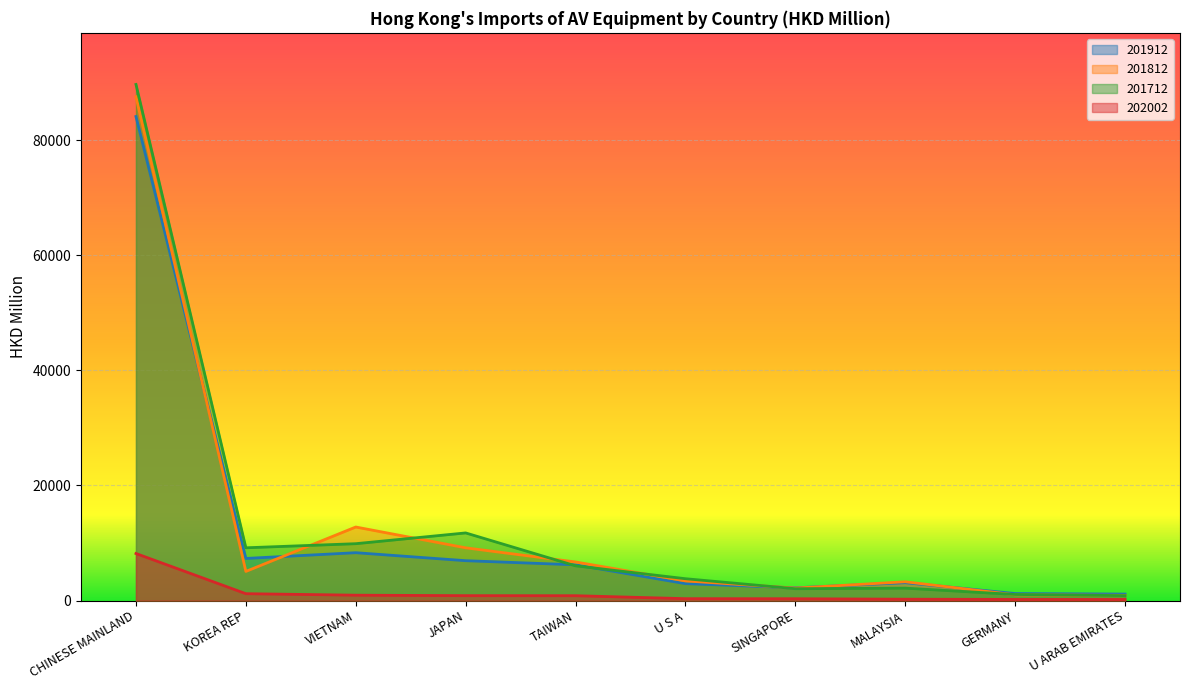

Rank the series at KOREA REP from lowest to highest value.

202002, 201812, 201912, 201712